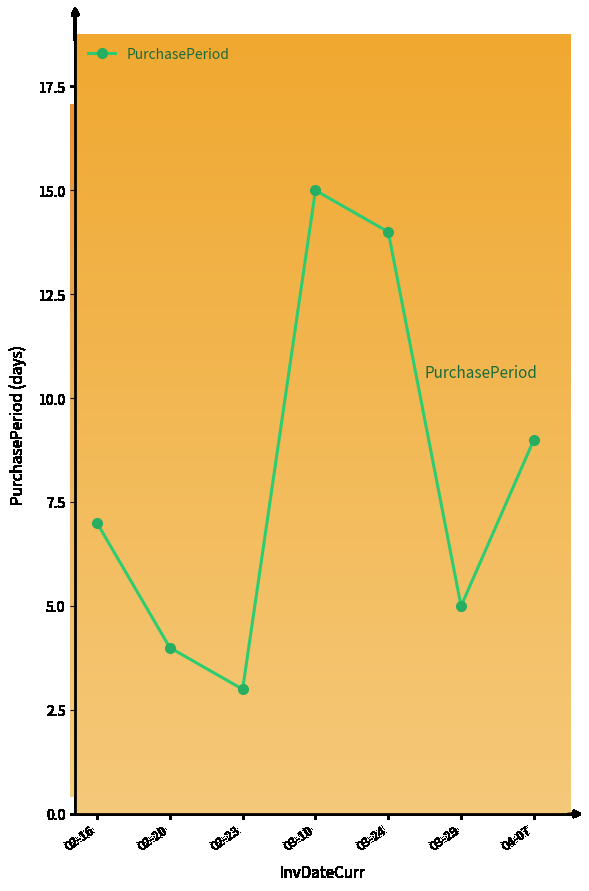

Read the value at 02-16.

7